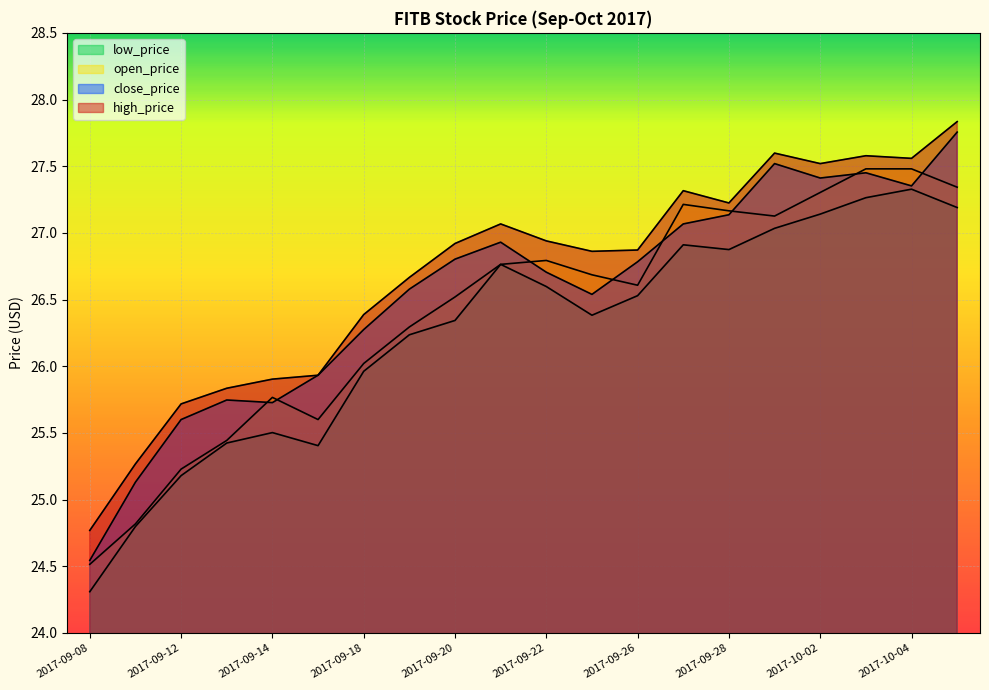

What is the smallest value displayed?

24.3